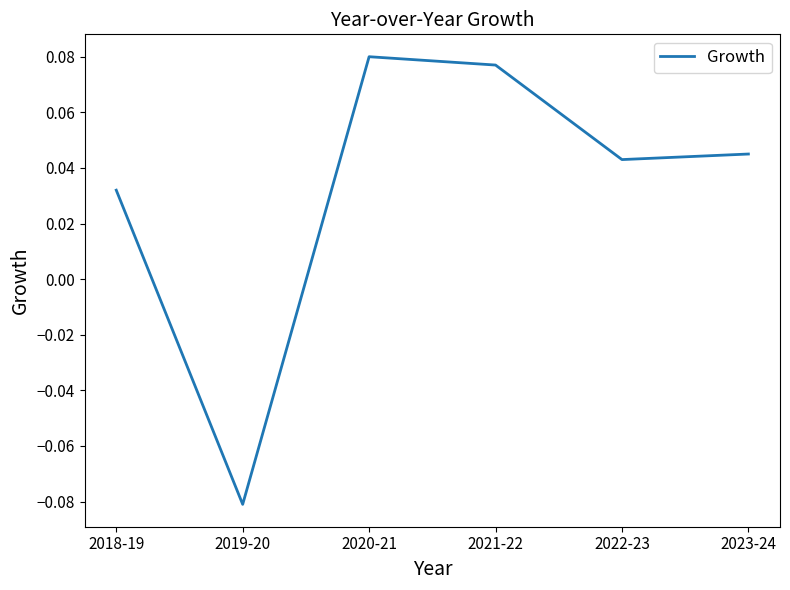

How many lines are shown in the chart?

1